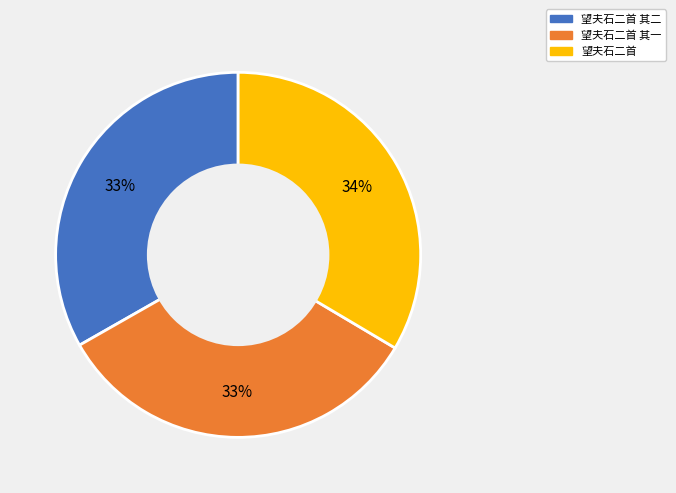

Is there any slice that represents more than half of the pie?

No